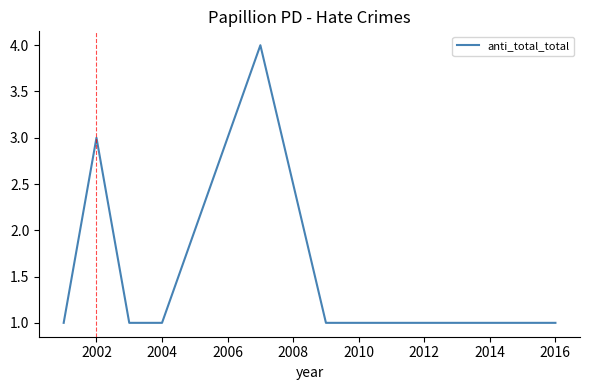

What is the greatest value displayed?

4